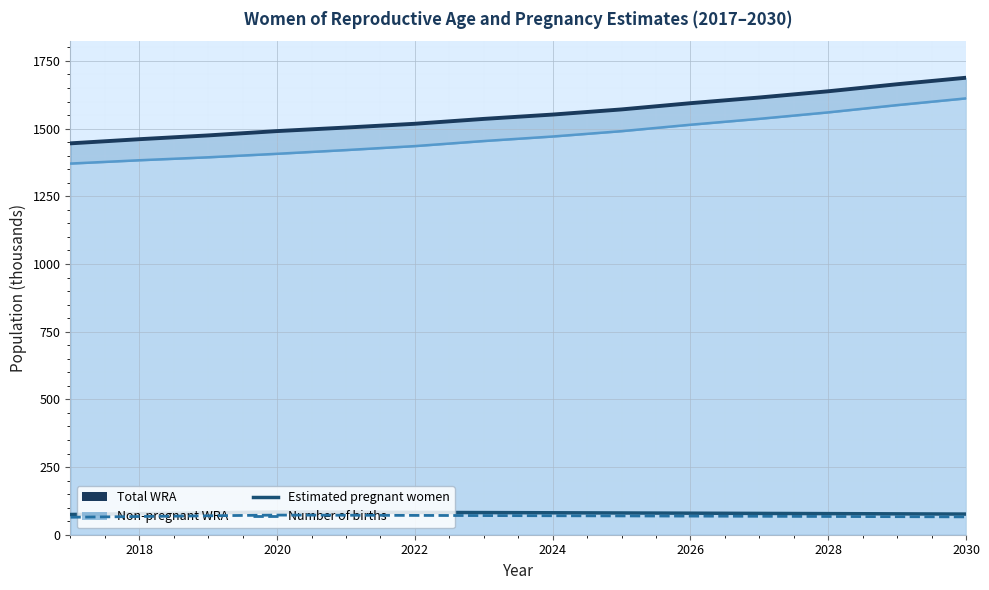

What is the minimum value for Number of births?

64.6